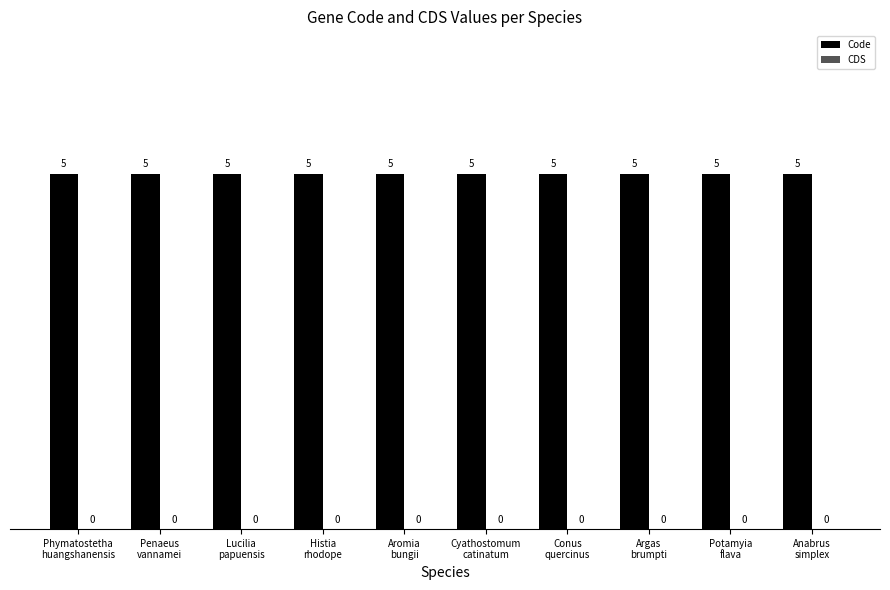

What is the label of the 5th bar from the left?

Aromia
bungii